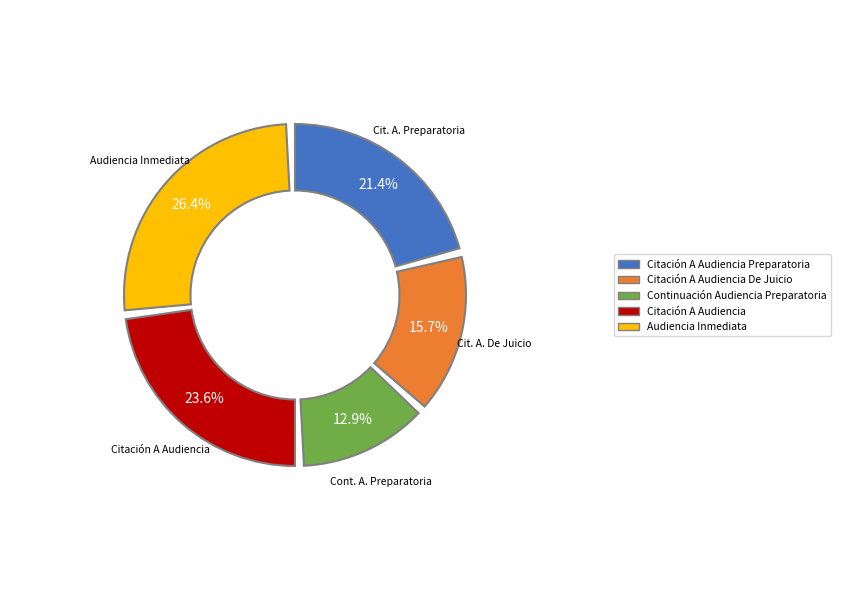

To the nearest percent, what portion does Citación A Audiencia represent?

24%